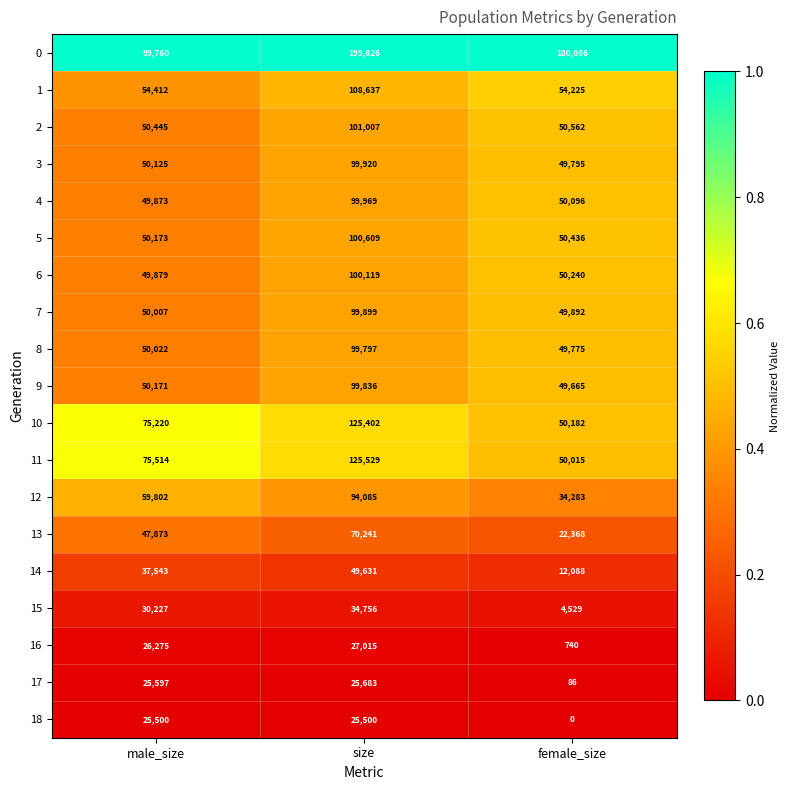

True or false: 6 has a value of 49879 at male_size.

True